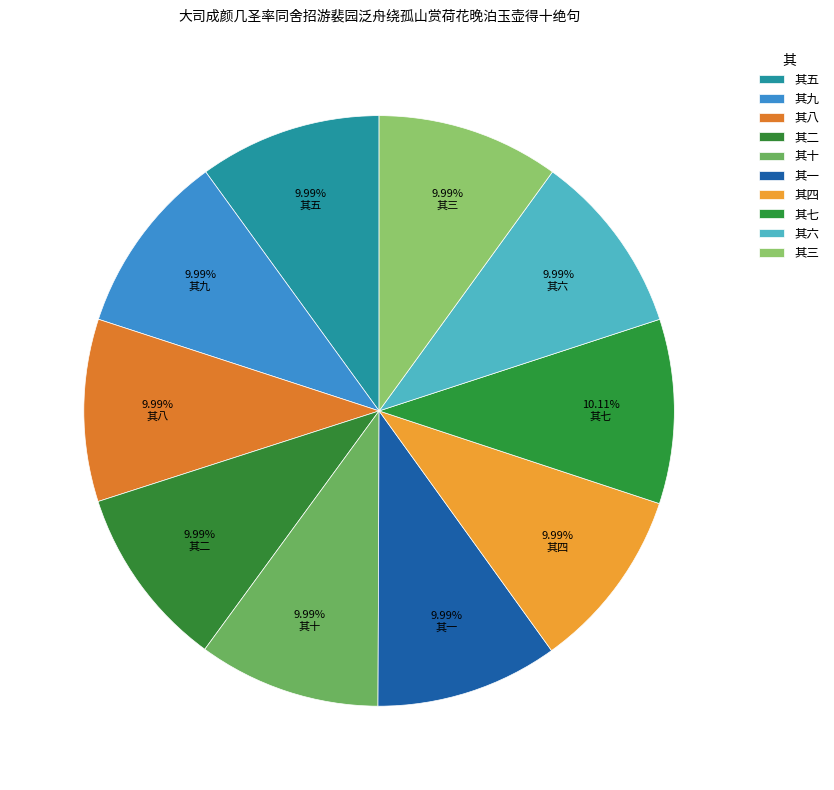

What percentage do 其七 and 其五 together represent?

20.1%